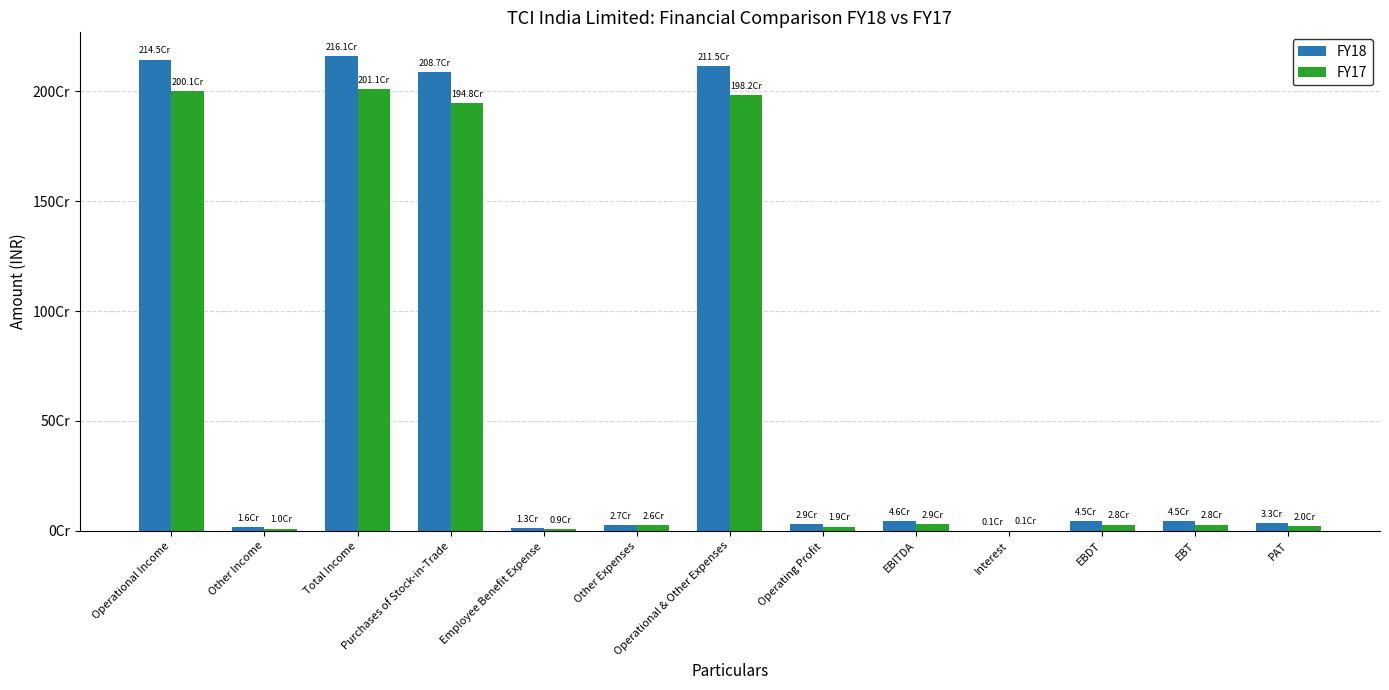

What is the difference between the FY18 values at Operating Profit and Other Income?

13293658